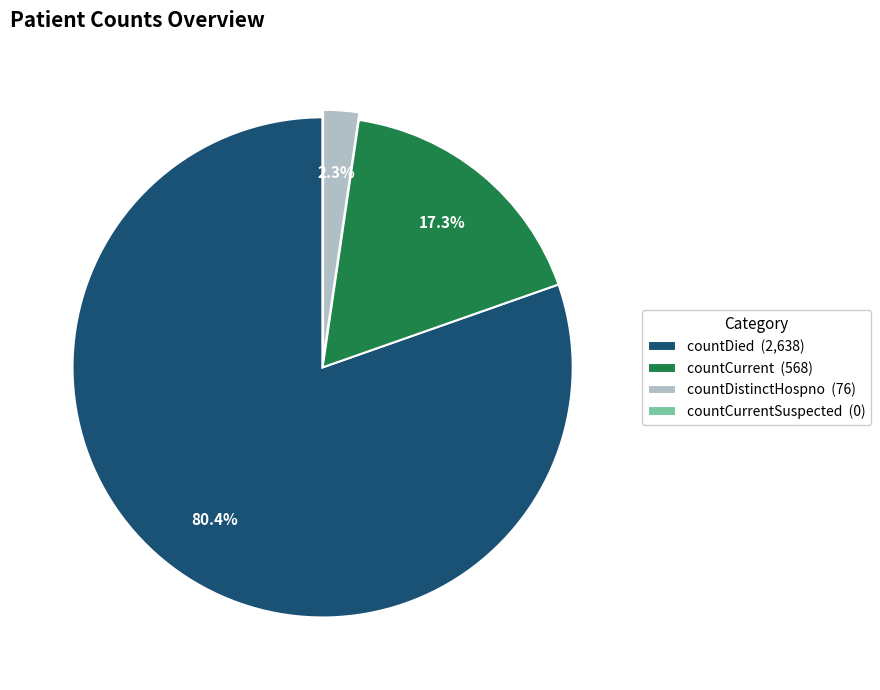

Combined, do countDied (2,638) and countCurrent (568) account for over 50%?

Yes